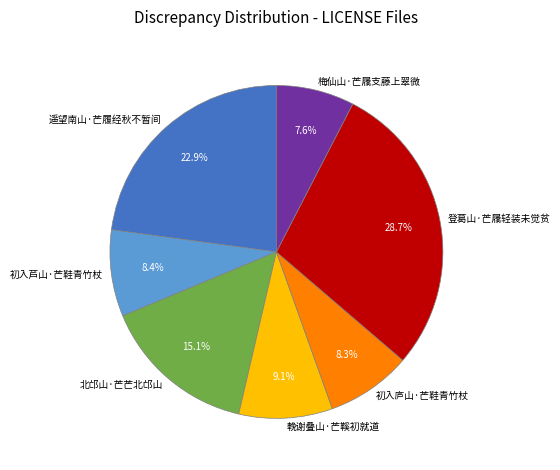

Is there a majority slice in this chart?

No